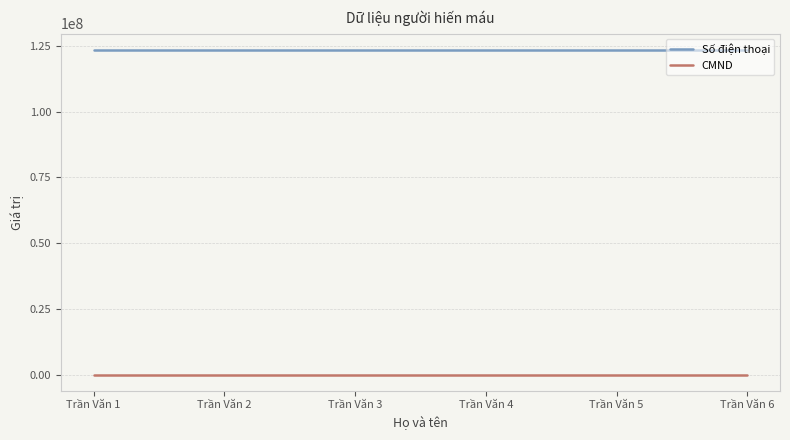

Is the value of CMND at Trần Văn 6 greater than the value of Số điện thoại at Trần Văn 4?

No